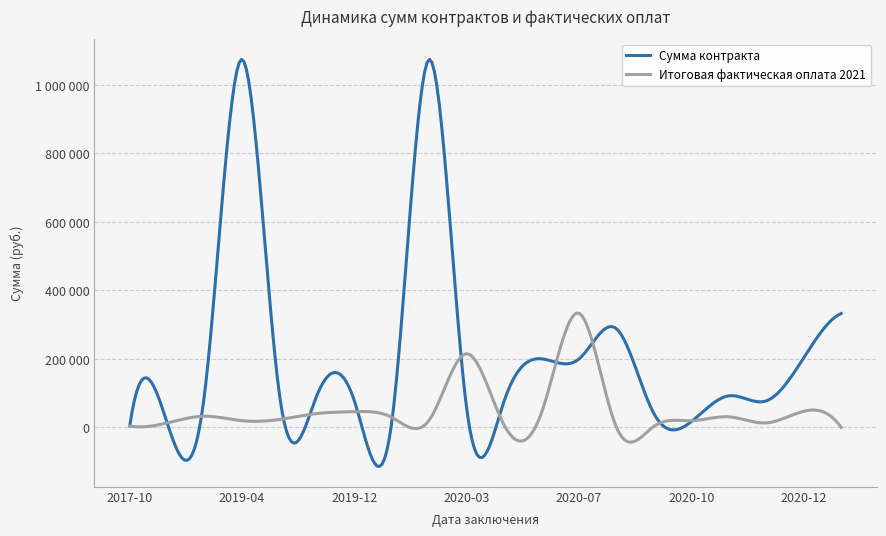

Does the chart display data point markers on the line(s)?

No